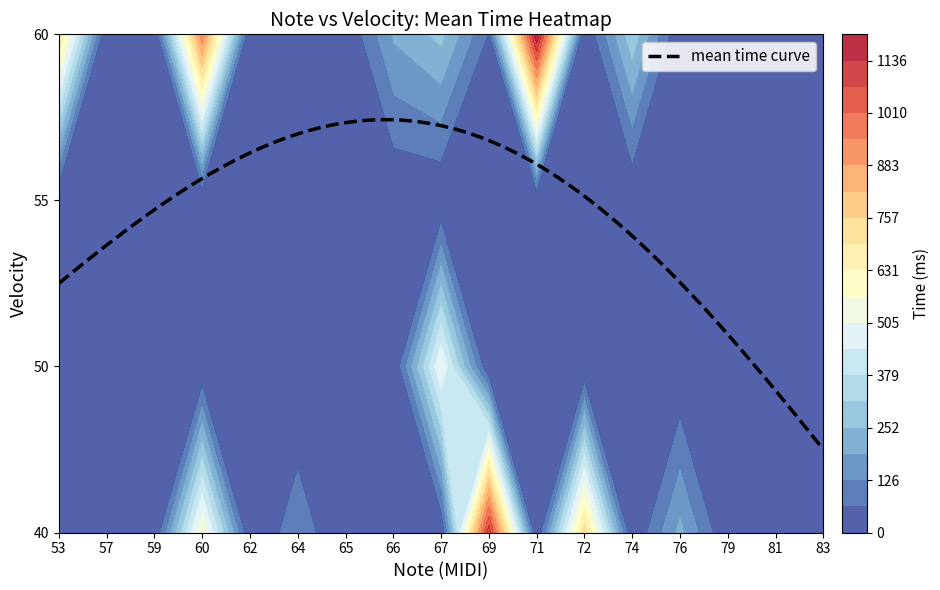

The 40 series shows -660 at 71. True or false?

False